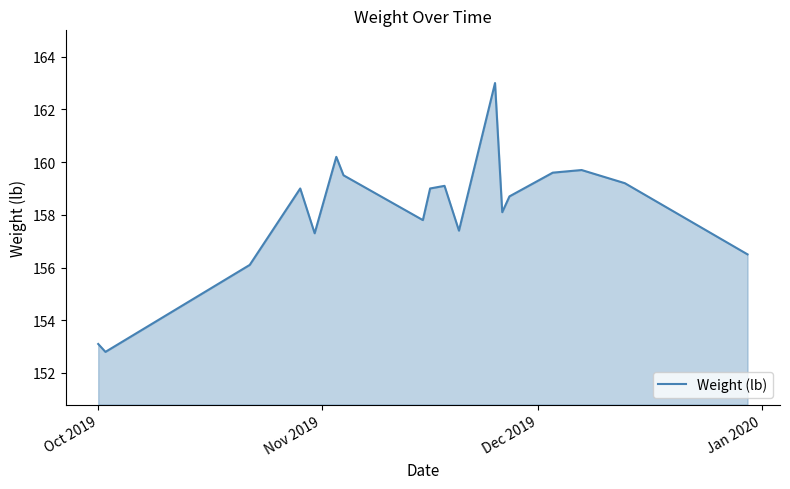

What is the difference between the maximum and minimum values?

10.2